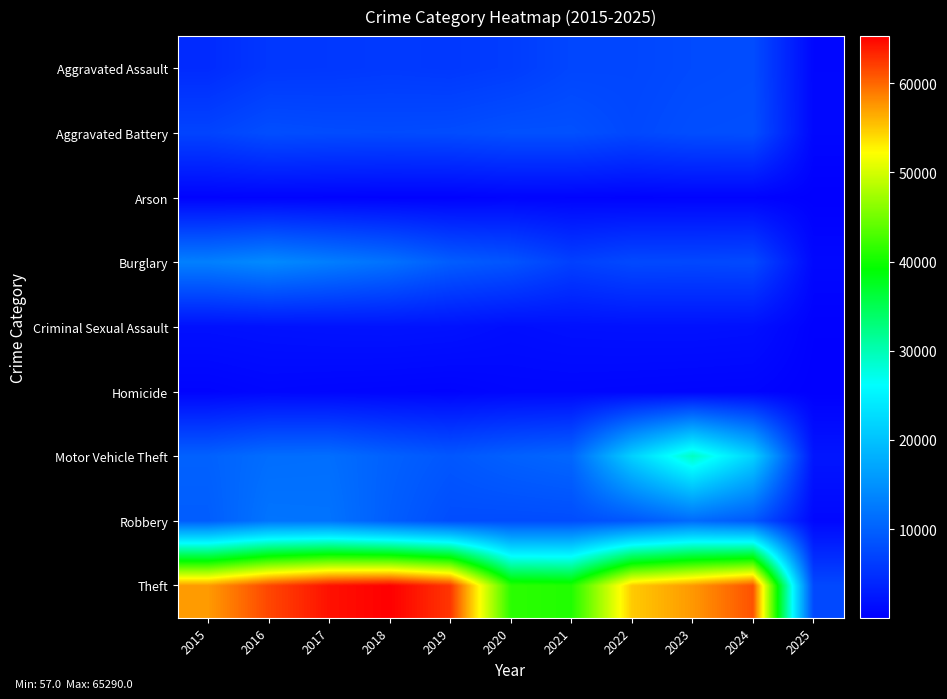

Between 2015 and 2019, which is larger?

2019